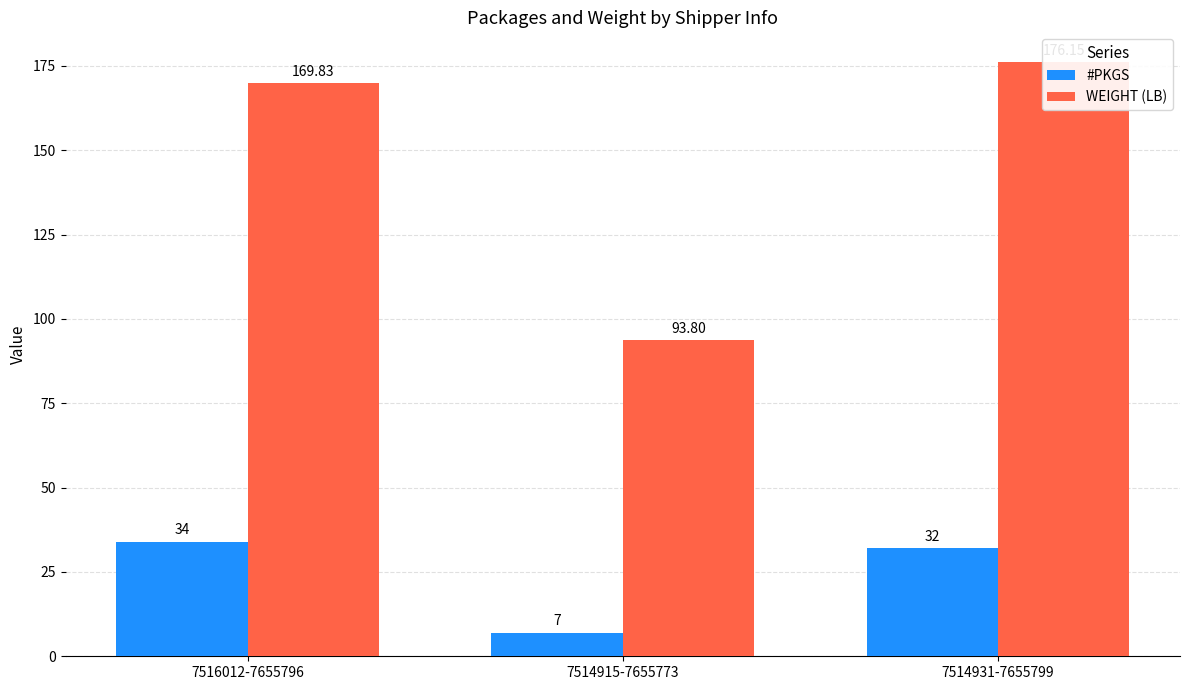

Rank the categories by #PKGS value from lowest to highest.

7514915-7655773, 7514931-7655799, 7516012-7655796